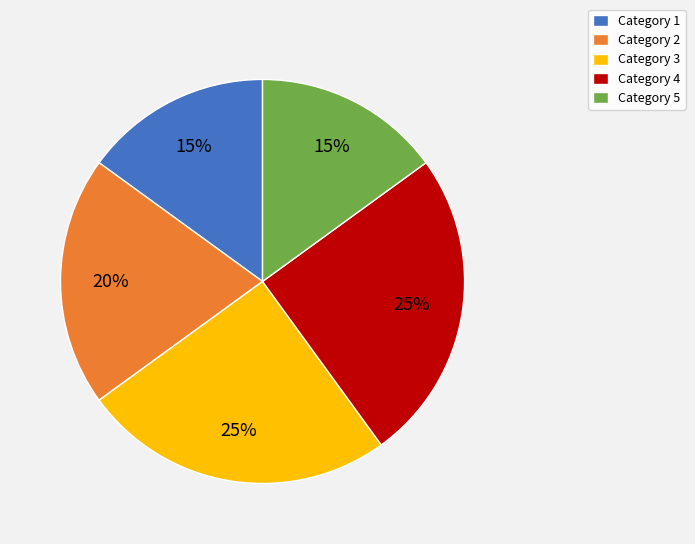

What is the ratio of the value at Category 5 to the value at Category 3?

0.6